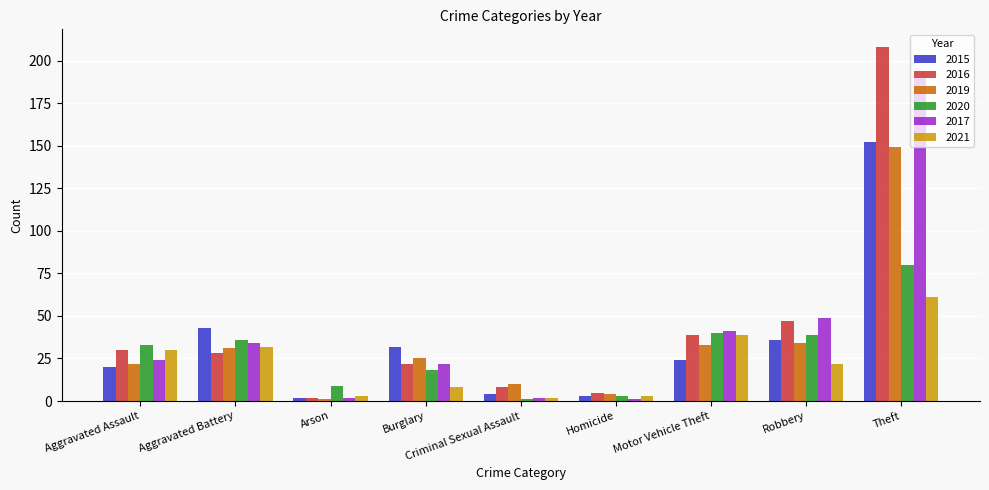

At which label does 2021 reach its peak?

Theft